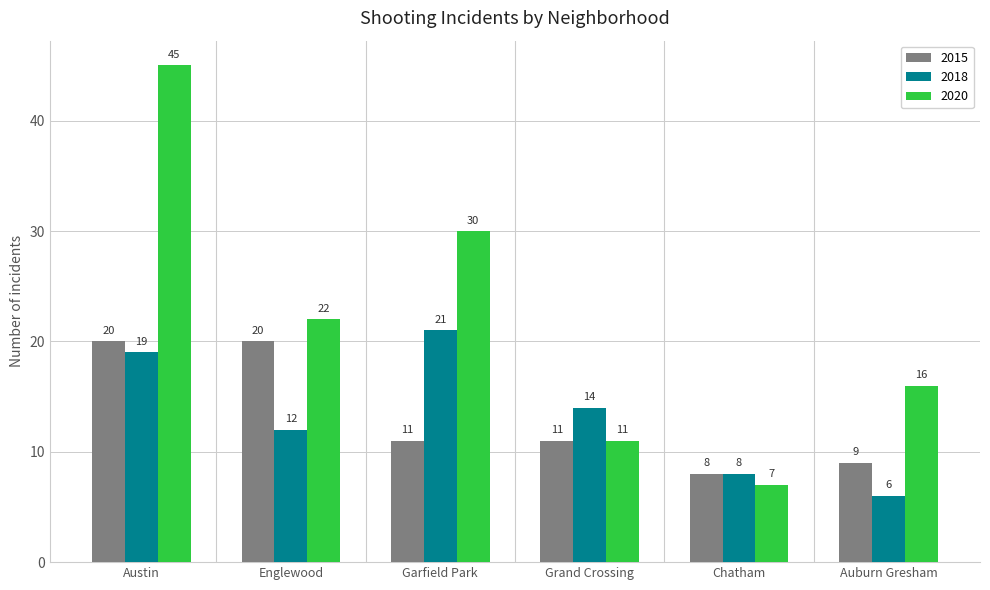

How many bars are there in each group?

3